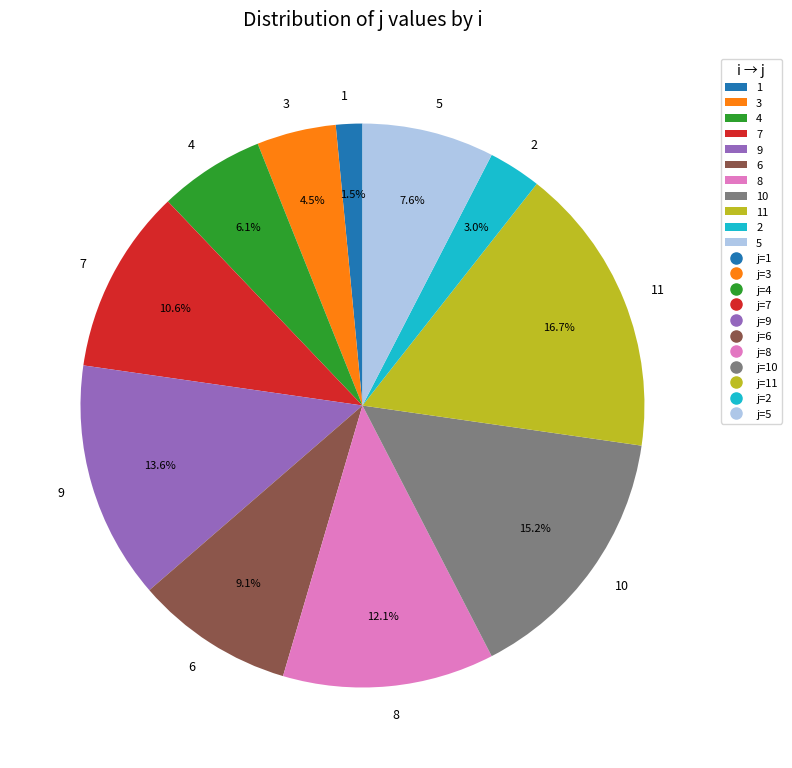

Is it true that 11 is 17% of the pie?

True